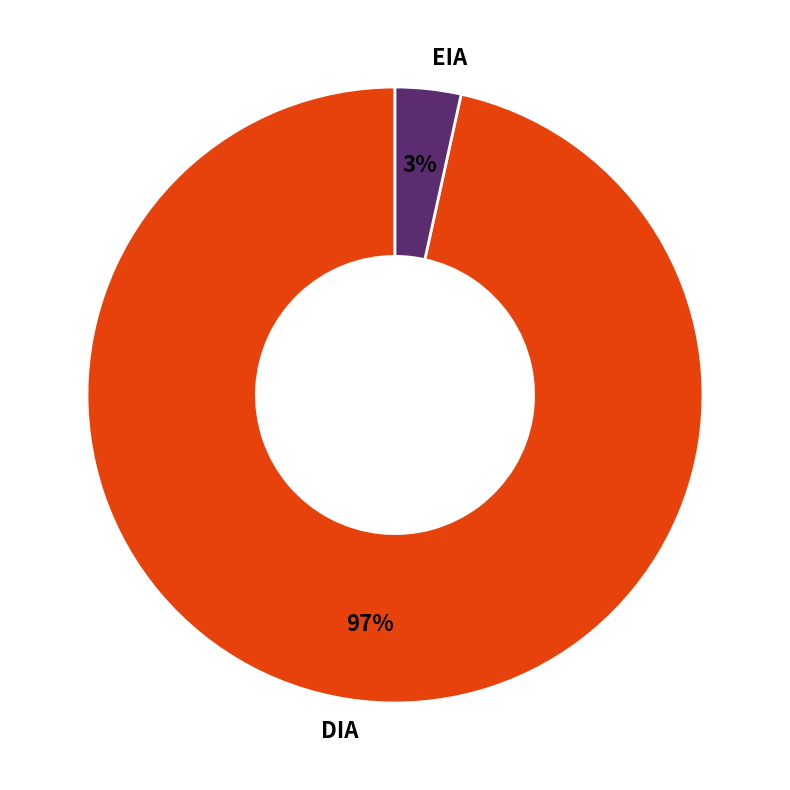

Between EIA and DIA, which is larger?

DIA